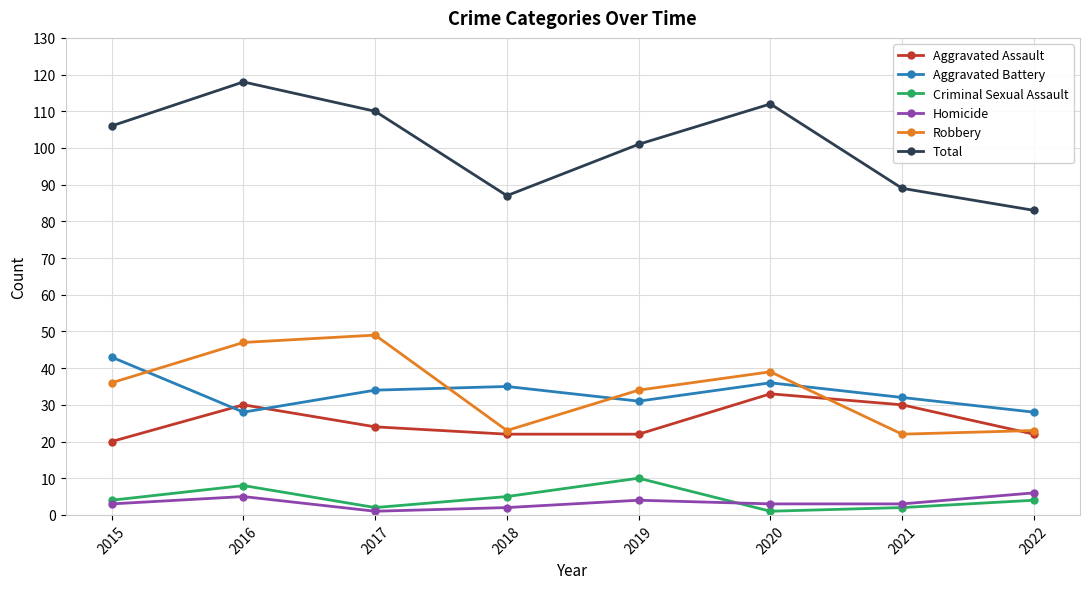

What are all the series names shown in the legend?

Aggravated Assault, Aggravated Battery, Criminal Sexual Assault, Homicide, Robbery, Total